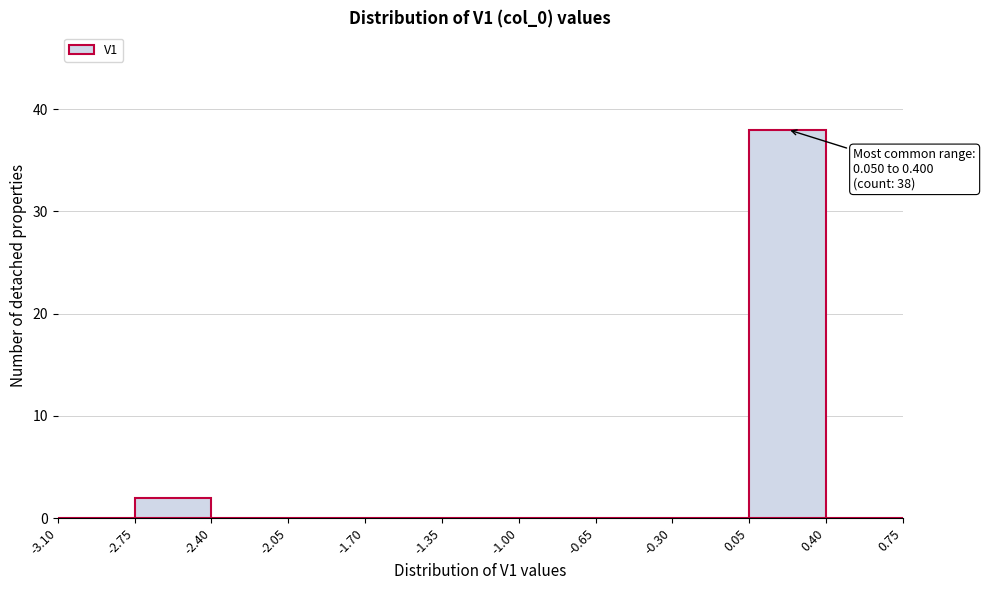

Over which range of the x-axis is the bar tallest?

0.05 to 0.40